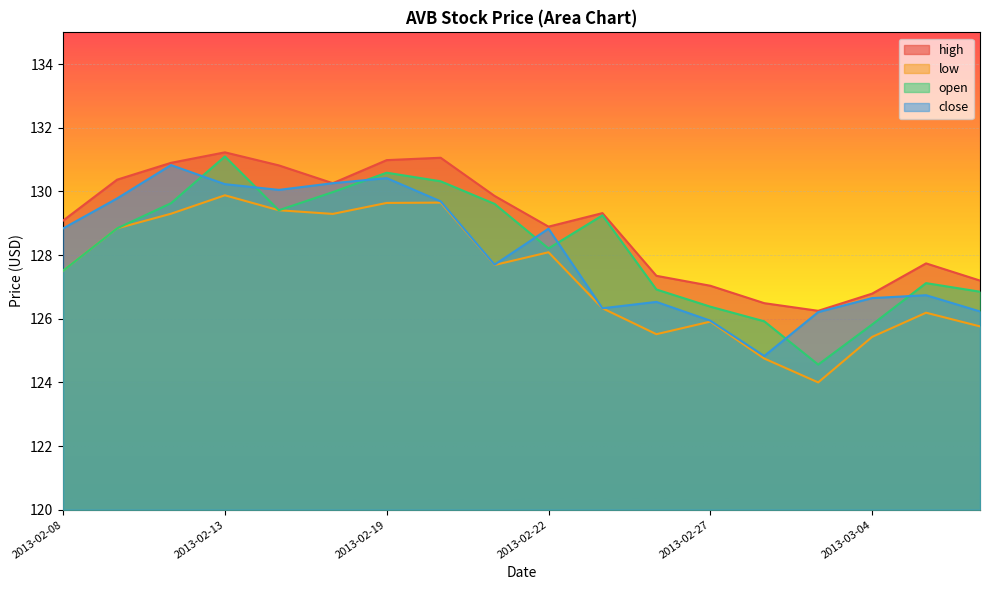

What is the value of the high point at the 9th from the left?

129.9